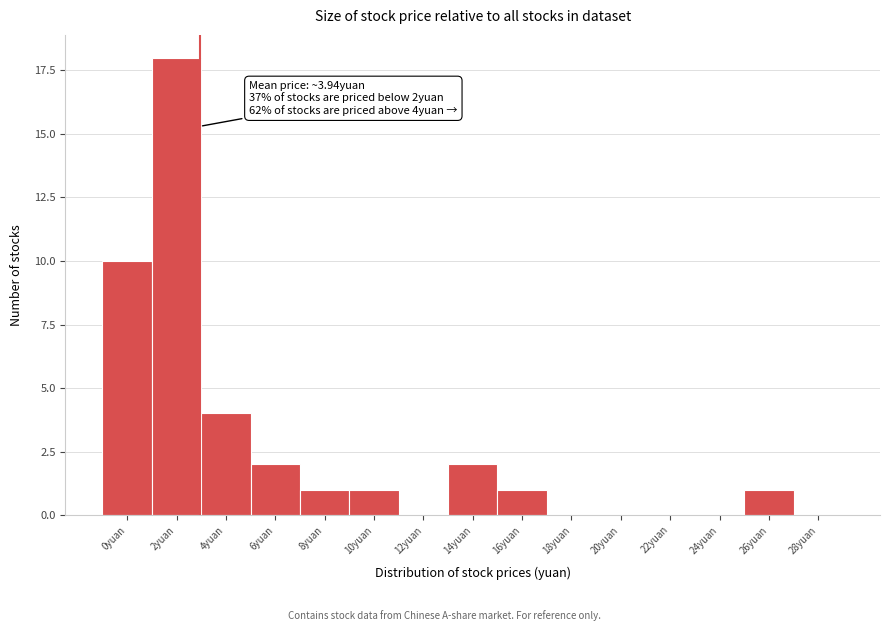

Reading left to right, list all the values displayed in this chart.

0yuan=10	2yuan=18	4yuan=4	6yuan=2	8yuan=1	10yuan=1	12yuan=0	14yuan=2	16yuan=1	18yuan=0	20yuan=0	22yuan=0	24yuan=0	26yuan=1	28yuan=0